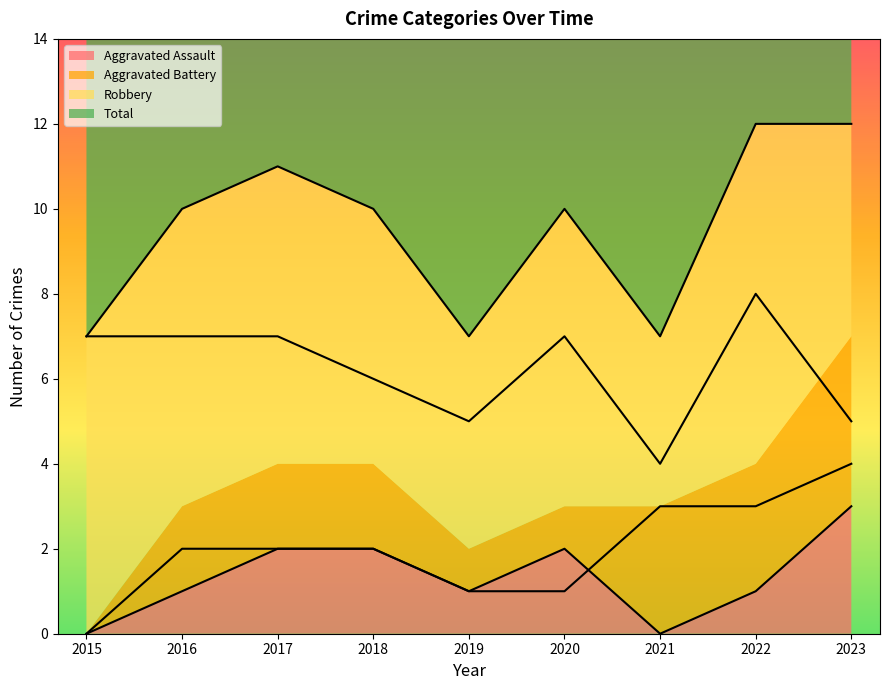

Which label corresponds to the smallest value in the chart?

2015